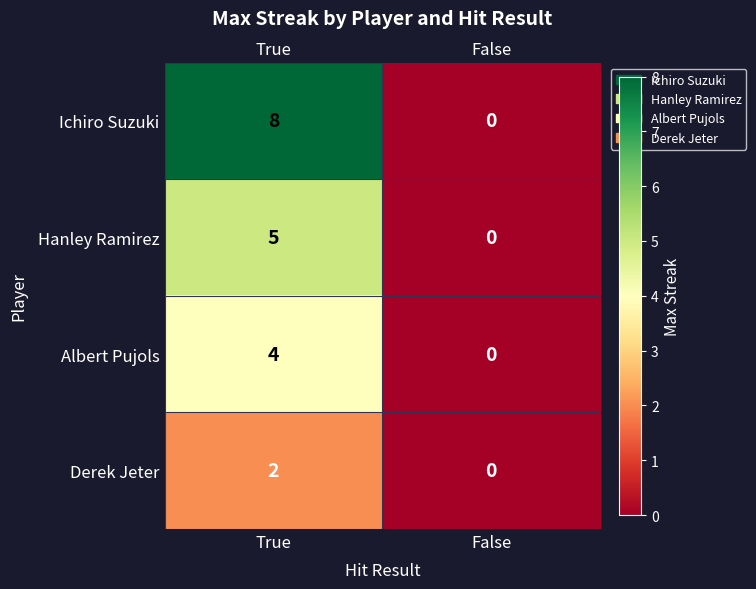

What is the spread (max minus min) of values at True?

6